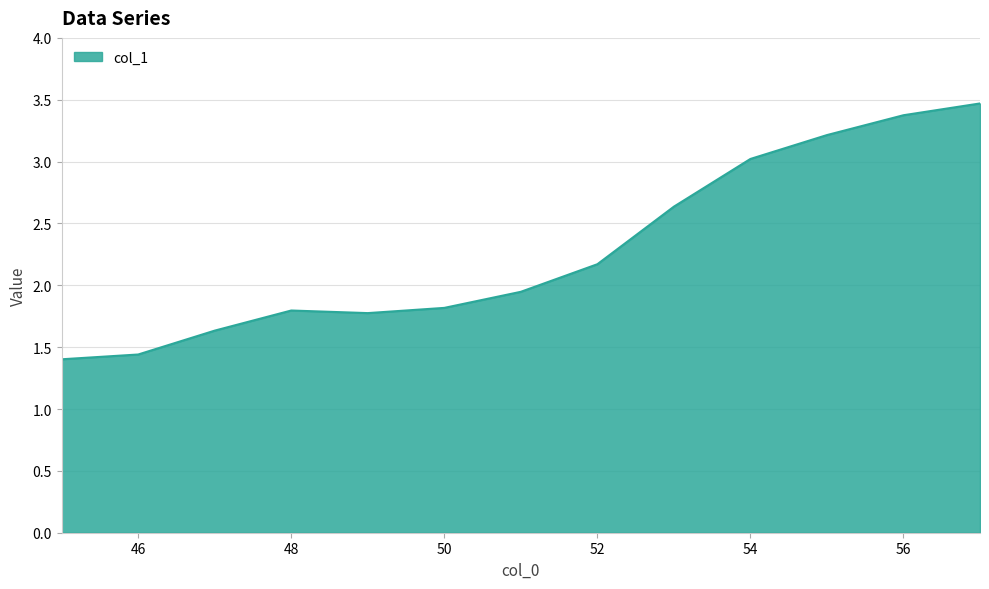

How many lines are shown in the chart?

1